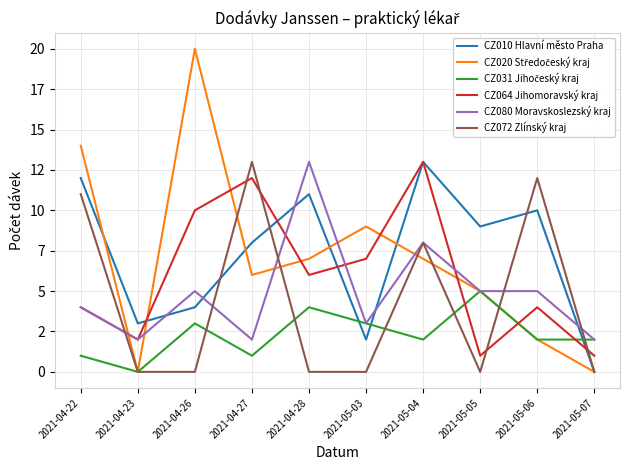

What is the maximum value for CZ072 Zlínský kraj?

13